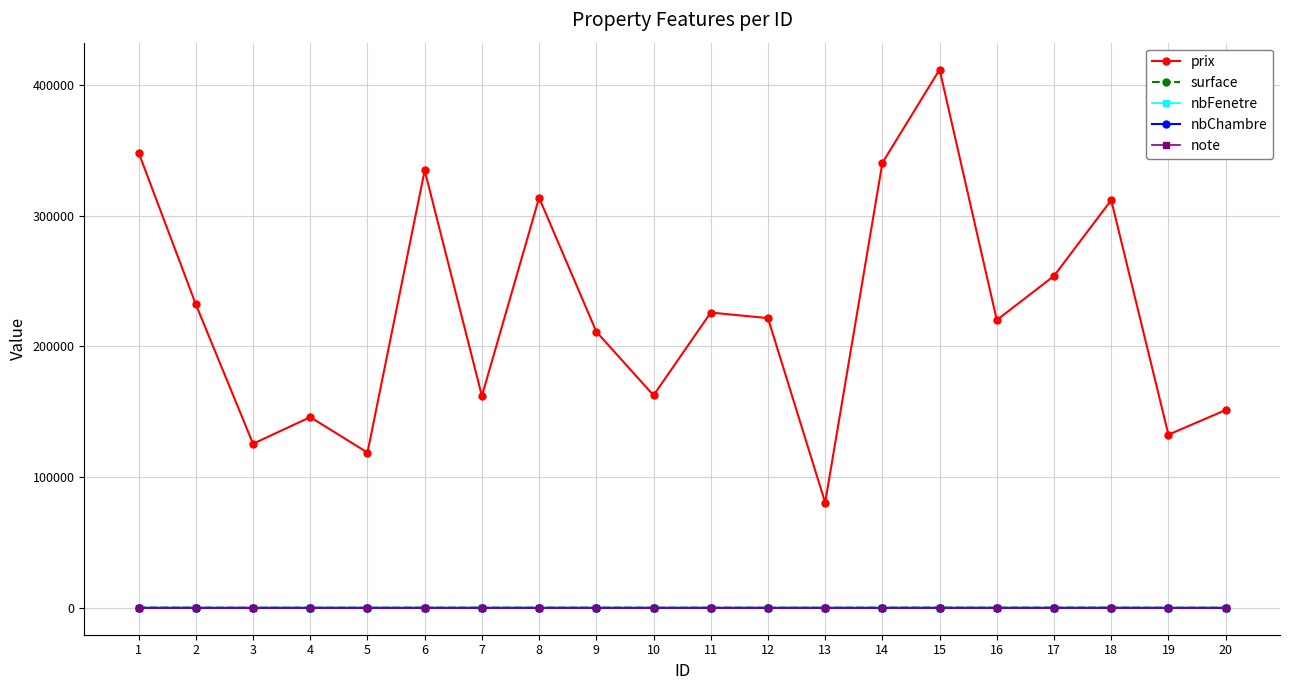

True or false: prix has more than 0 points higher than both neighbors.

True